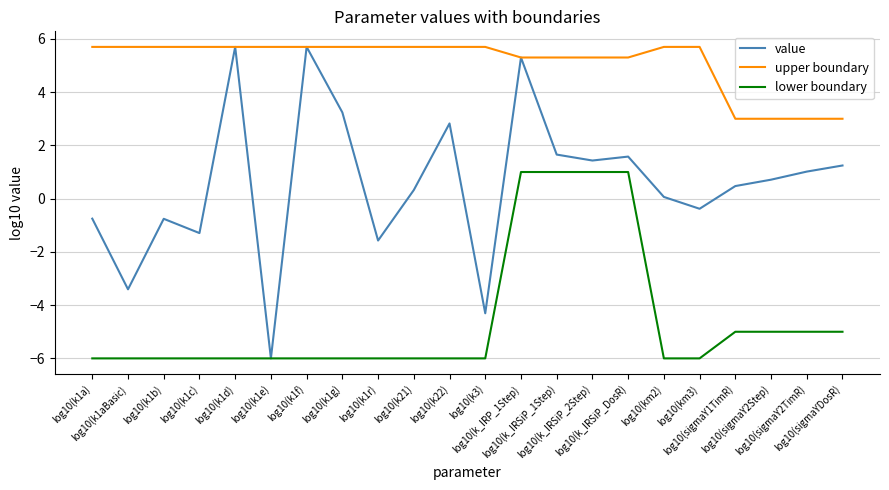

Is the value of value at log10(sigmaY2TimR) greater than the value of lower boundary at log10(km2)?

Yes